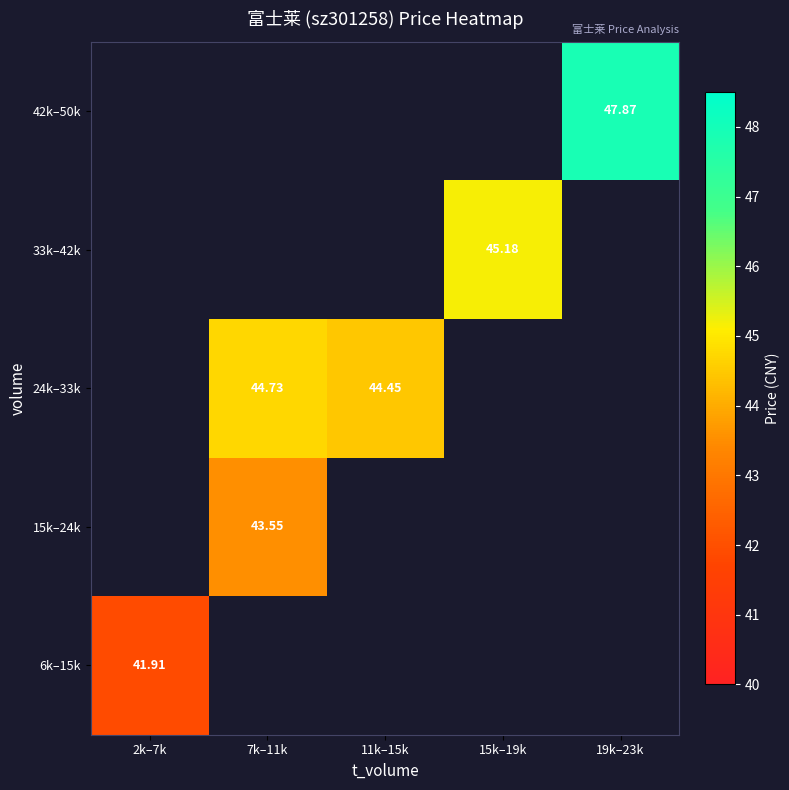

What is the minimum value shown in the chart?

41.9